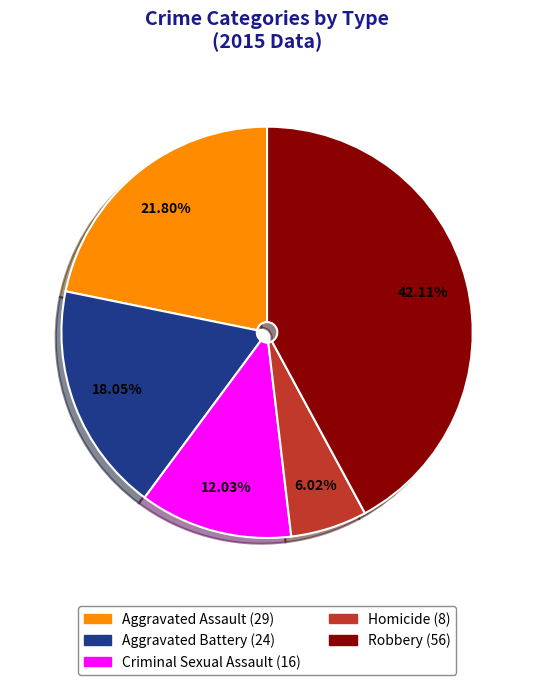

How much of the chart is everything except Aggravated Battery?

82.0%